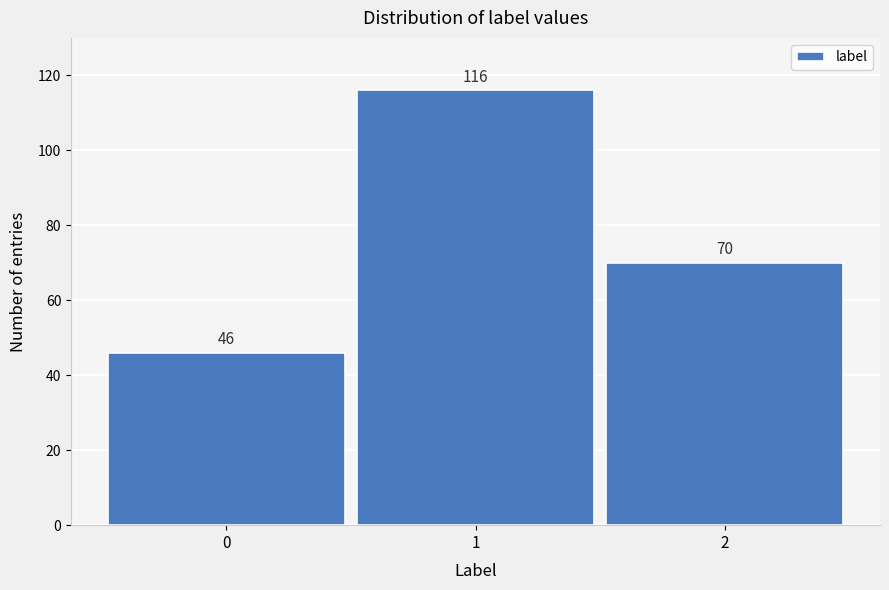

Reading right to left, list all the values displayed in this chart.

70	116	46